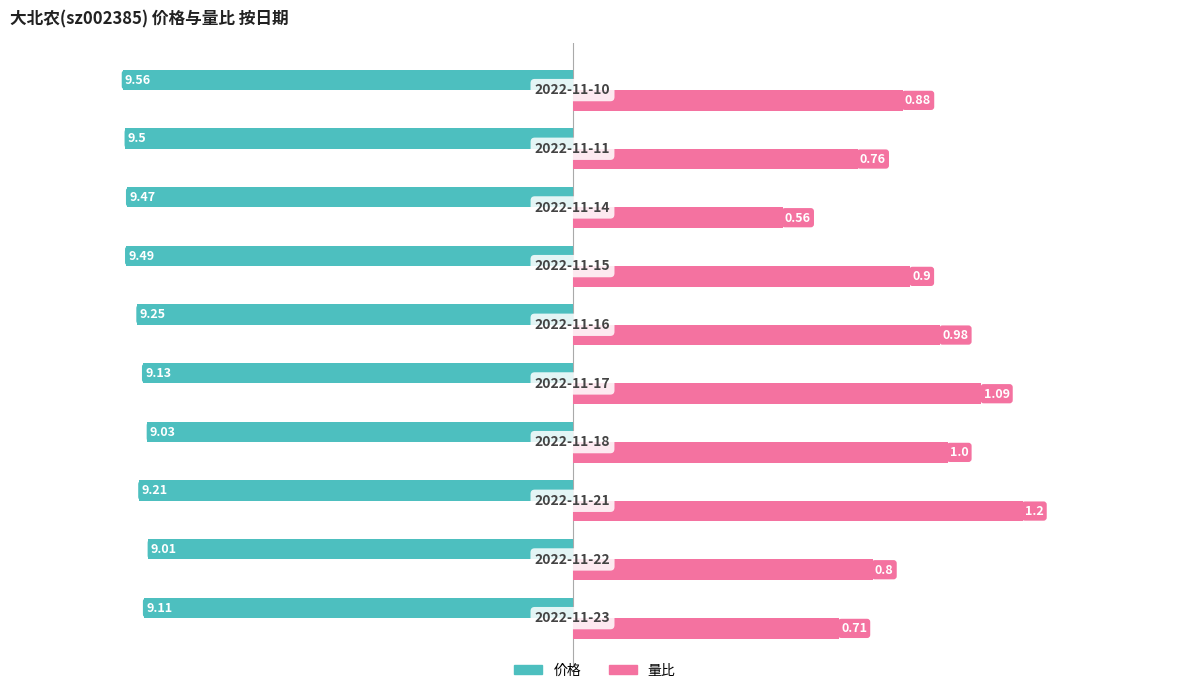

What are all the series names shown in the legend?

价格, 量比